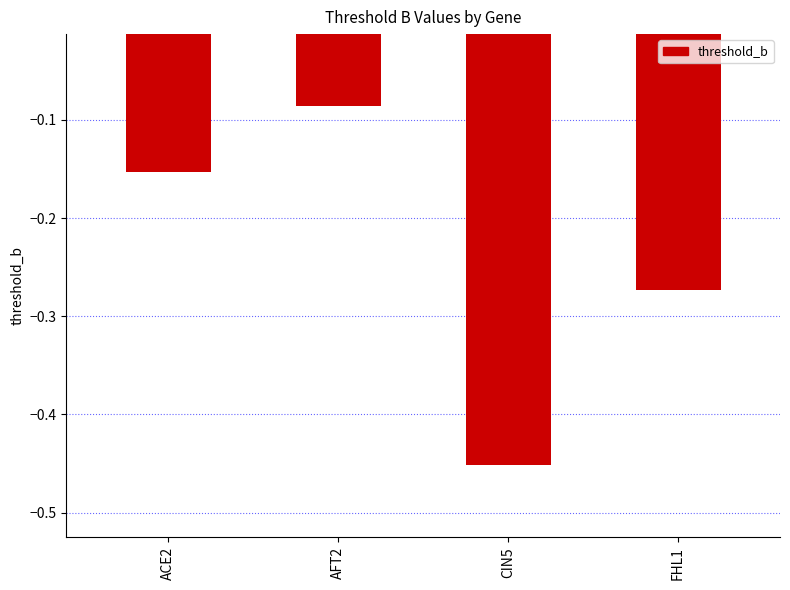

What is the difference between the values at ACE2 and CIN5?

0.3